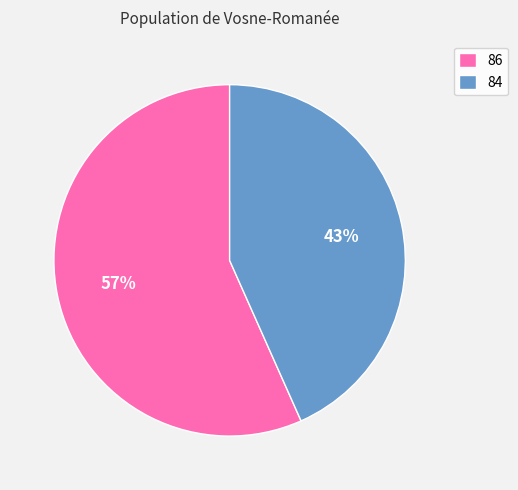

Combined, do 84 and 86 account for over 50%?

Yes